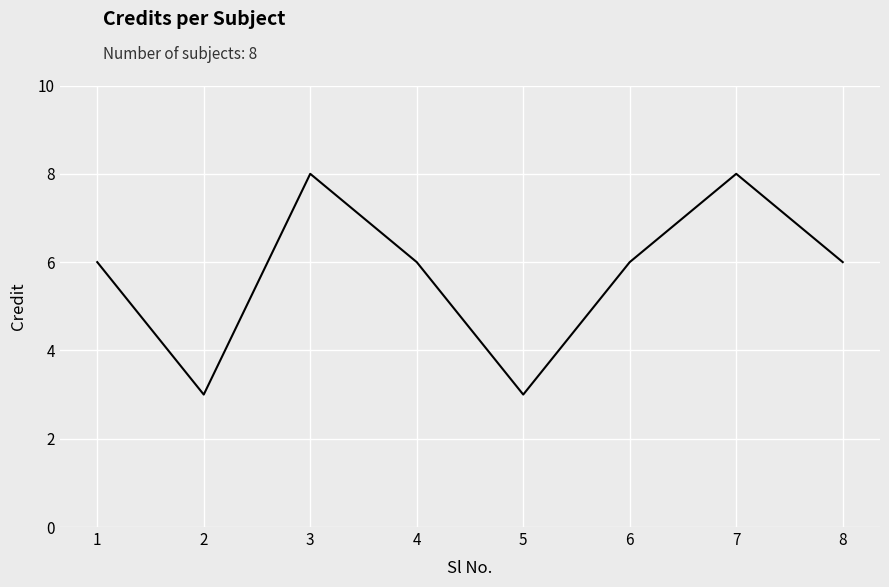

The value at 6 is 6. True or false?

True